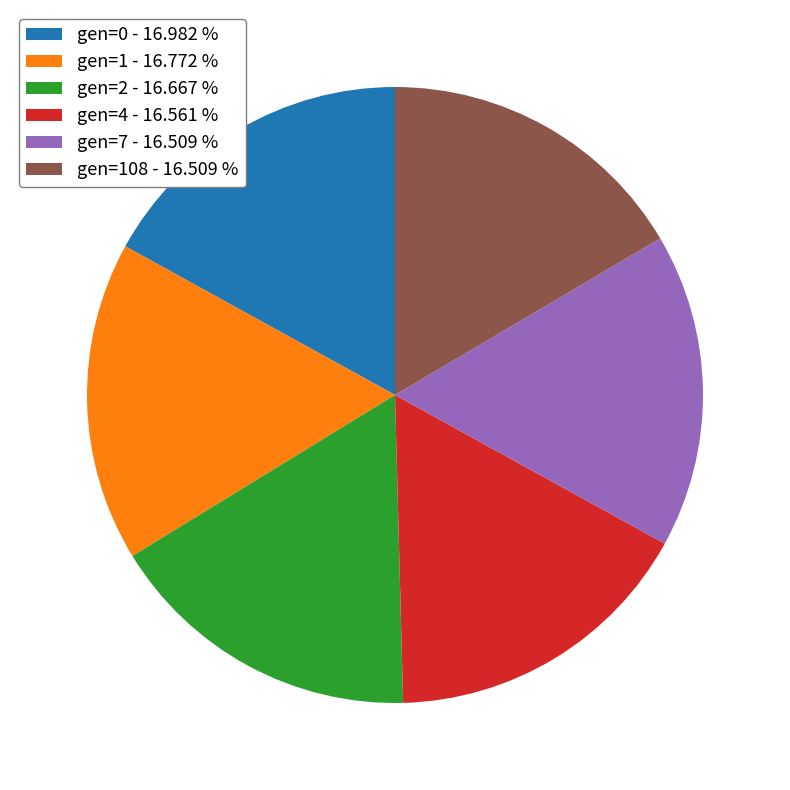

Approximately how many times larger is the value at gen=4 - 16.561 % compared to gen=2 - 16.667 %?

1.0